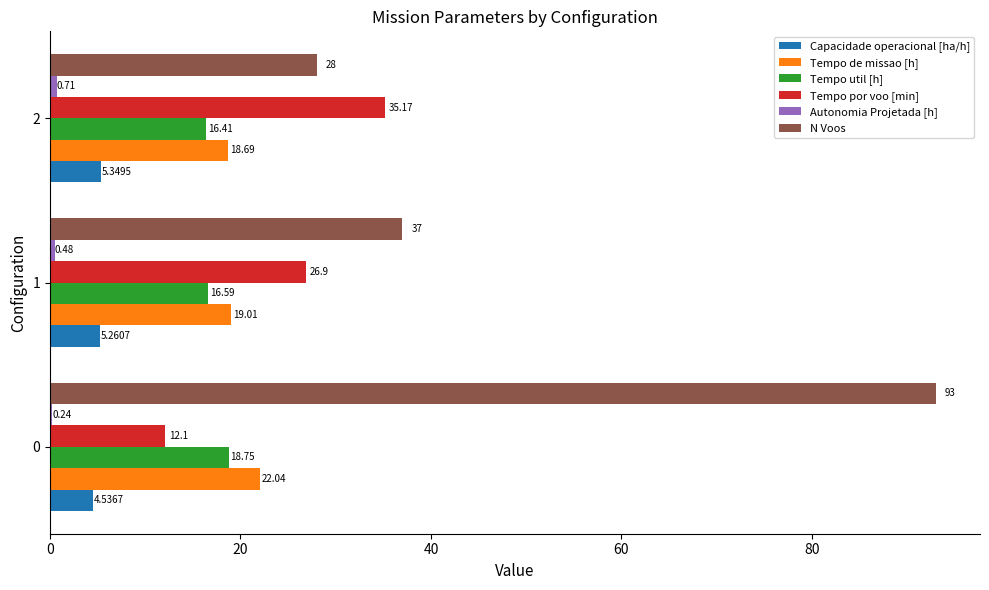

Between 0 and 1, which series saw the biggest shift?

N Voos